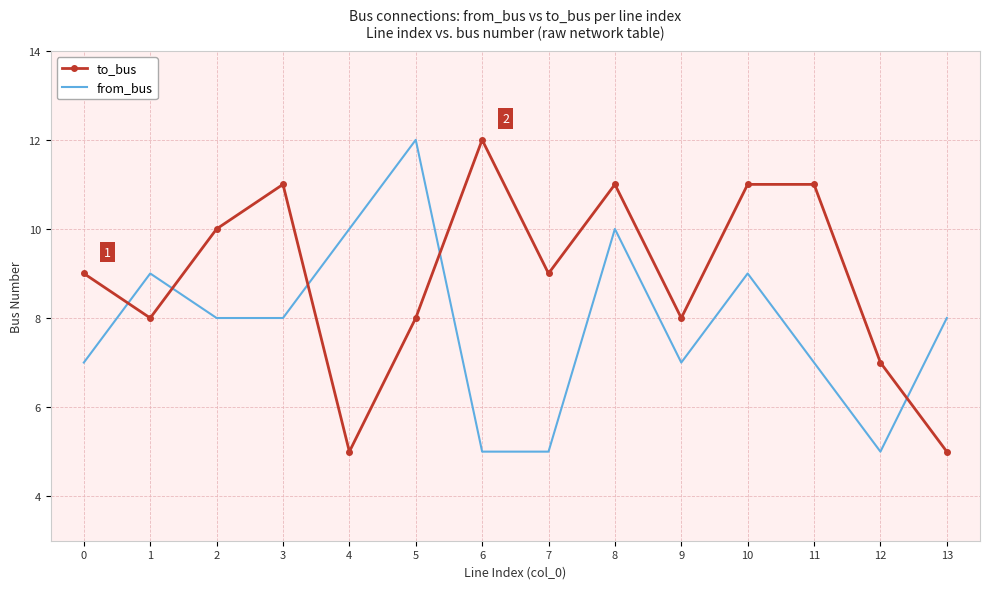

How many times do to_bus and from_bus cross each other?

5